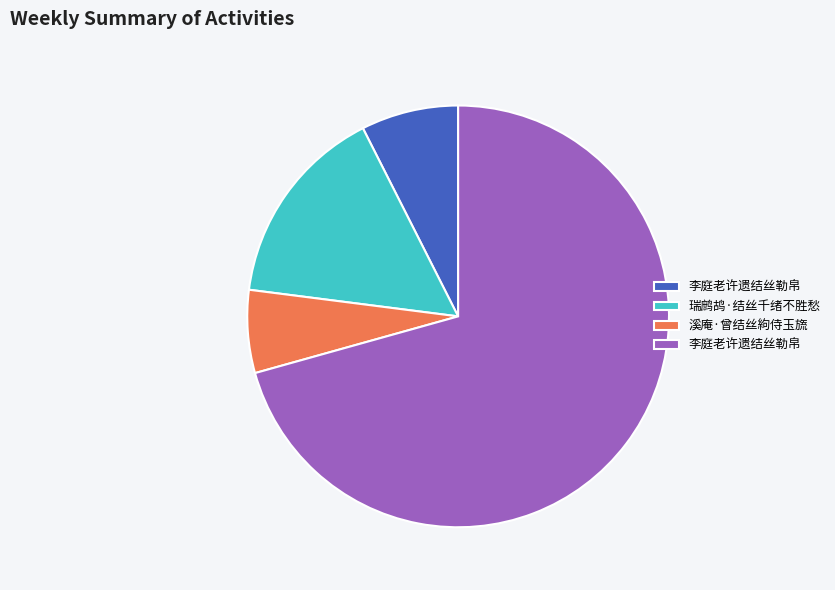

Count the number of slices in the pie.

4